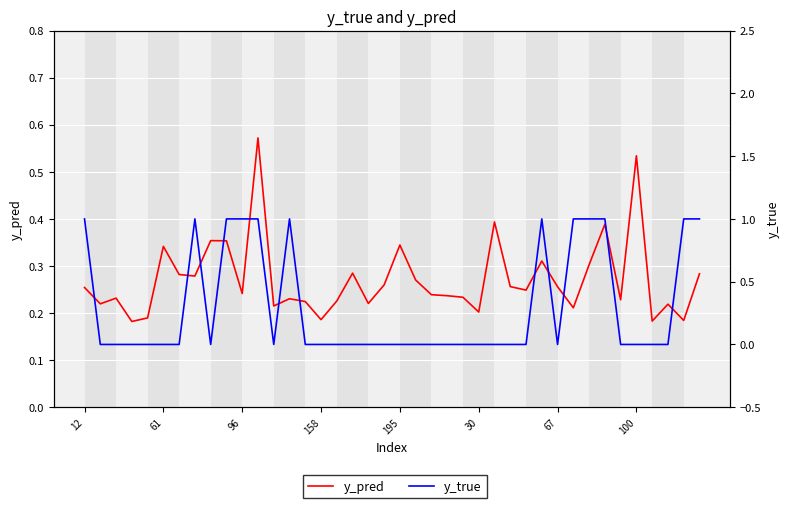

What is the difference between the maximum and second lowest values in the y_true series?

1.0